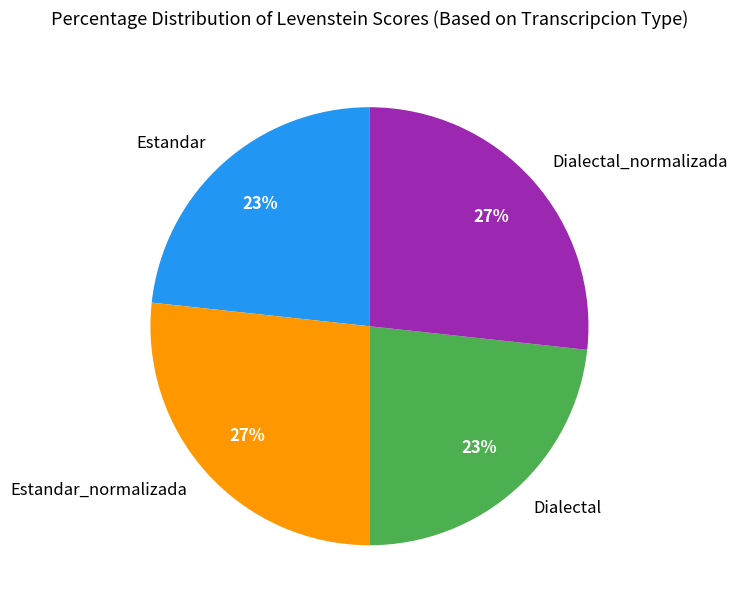

Do Estandar and Dialectal together represent more than half of the pie?

No